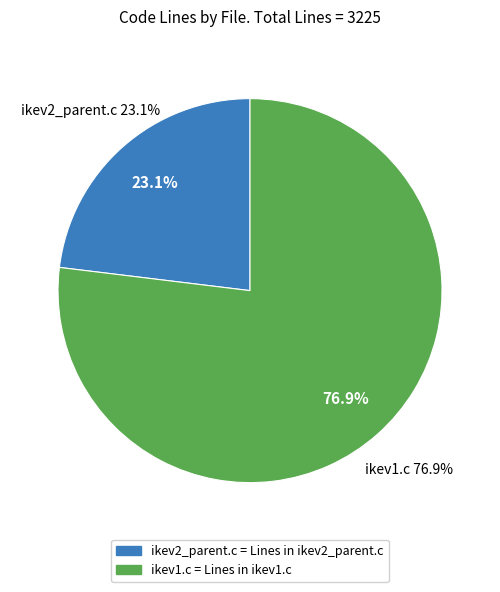

How many segments does this pie chart have?

2